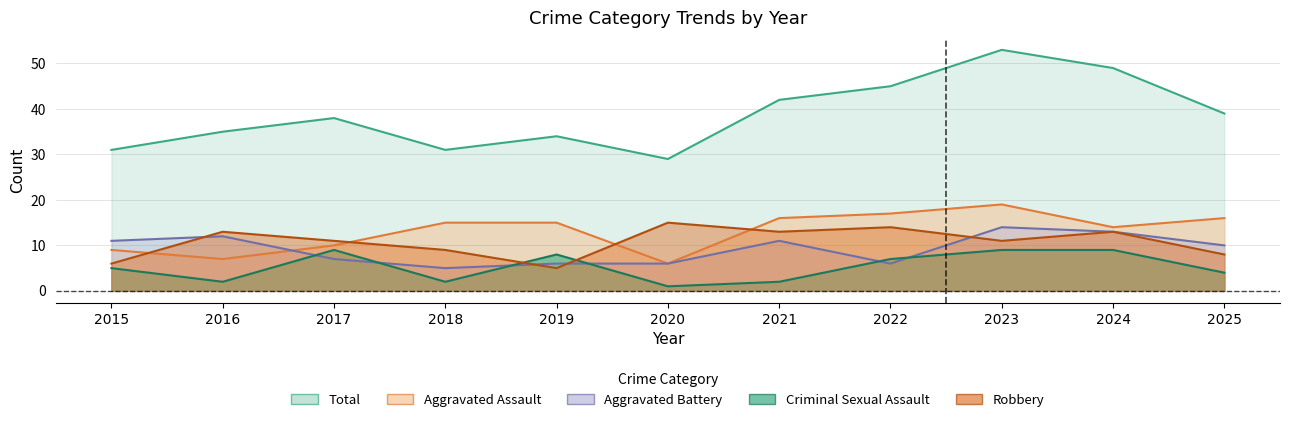

How many Aggravated Battery values are between 6 and 12?

8